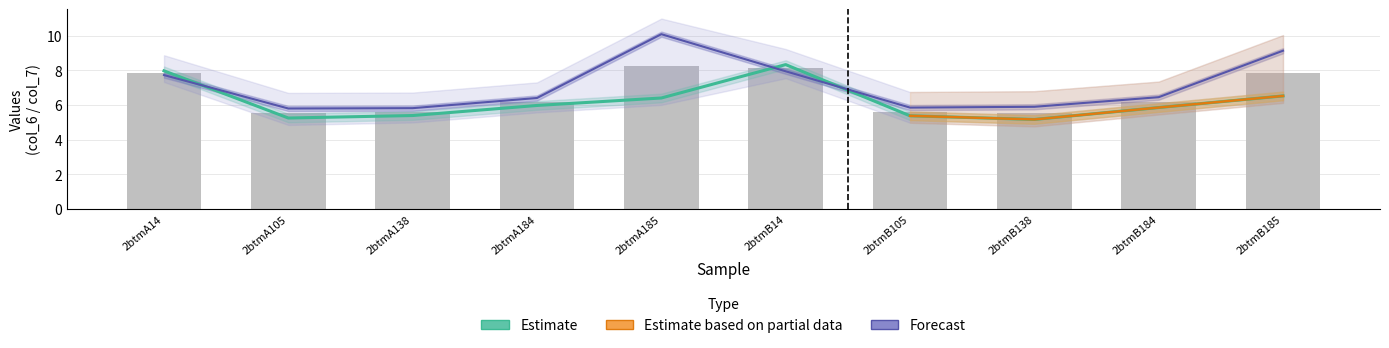

What value does the col_6 series have at 2btmA184?

6.0